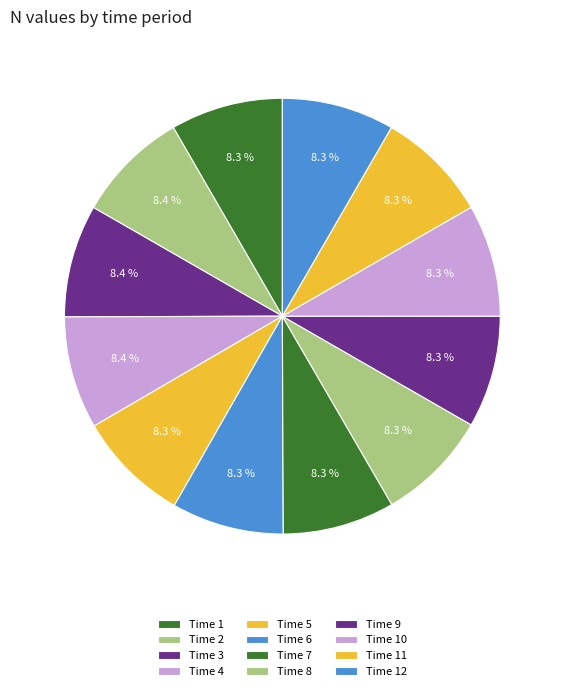

Rank the categories by value from lowest to highest.

8, 7, 9, 6, 10, 11, 5, 1, 12, 2, 4, 3